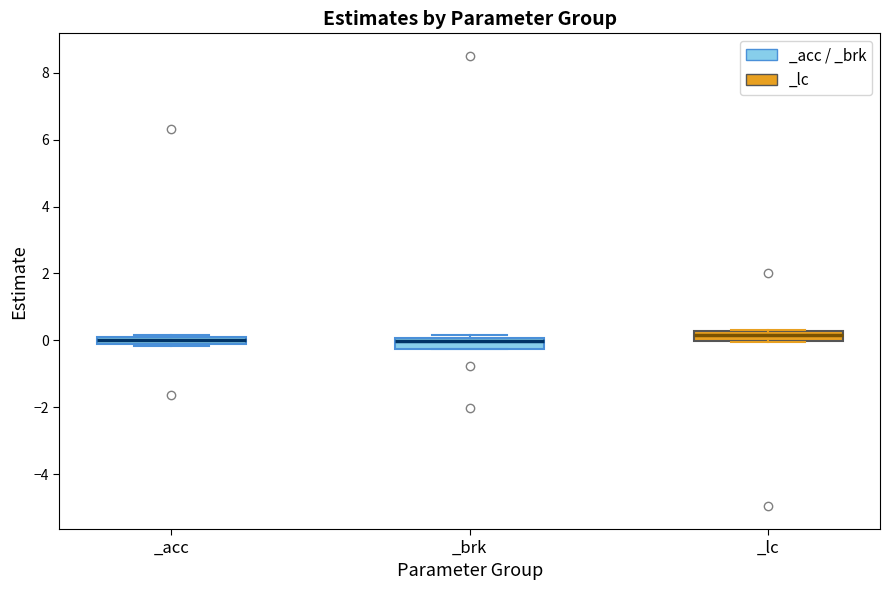

Where is the upper edge of the box for _brk on the y-axis? The values are not printed on the chart, so give them approximately, as read against the axis.

0.0